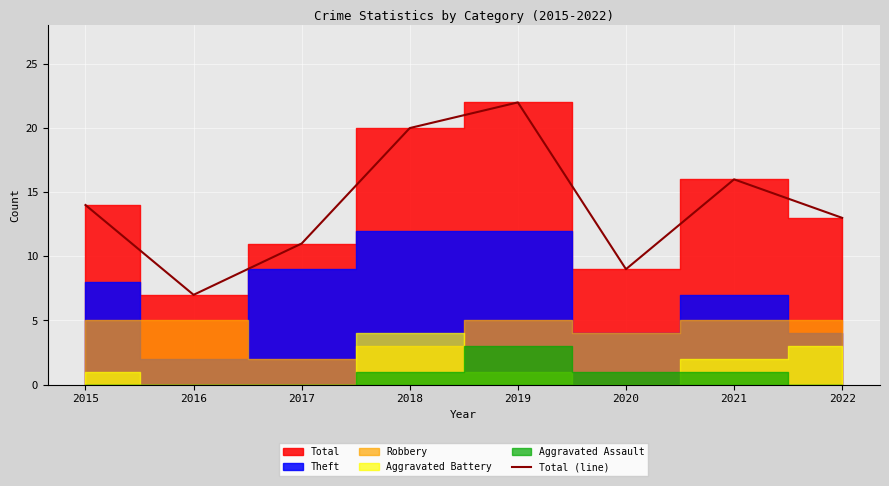

List the labels in order of value, smallest first.

2016, 2020, 2017, 2022, 2015, 2021, 2018, 2019